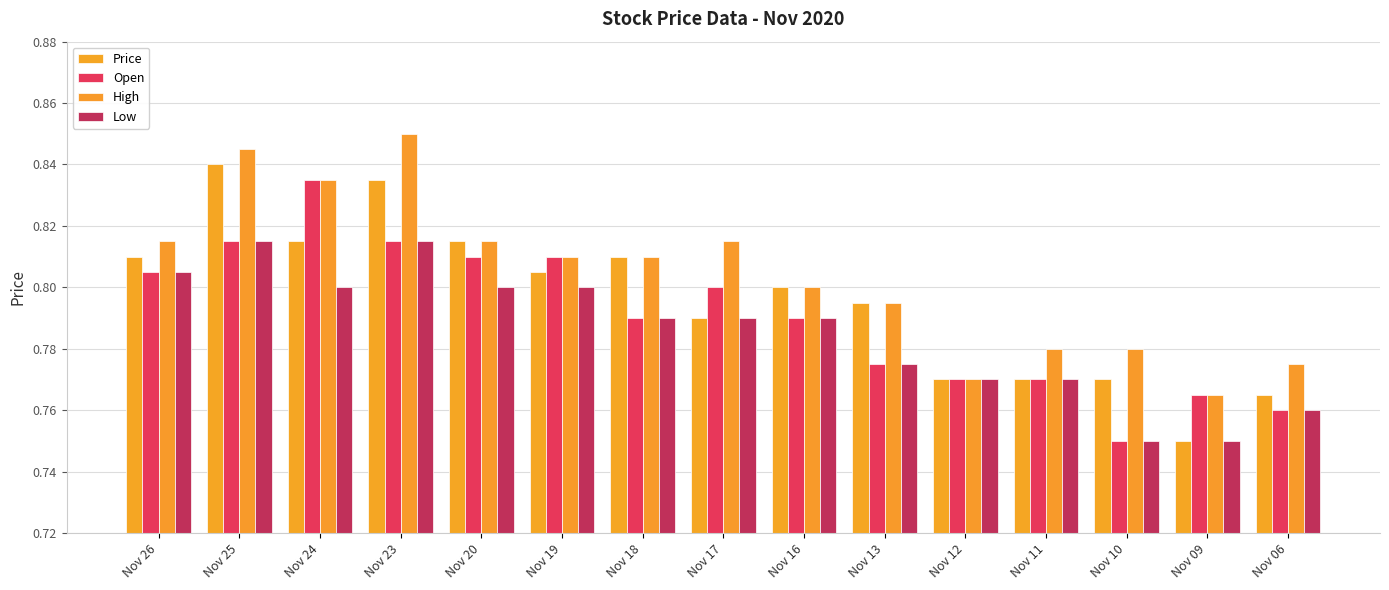

True or false: High has a value of 1.1 at Nov 25.

False